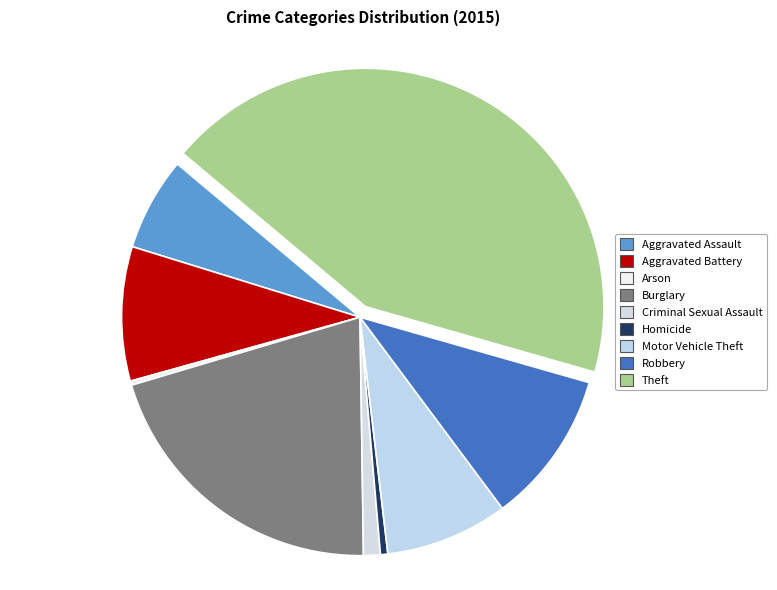

How many segments does this pie chart have?

9